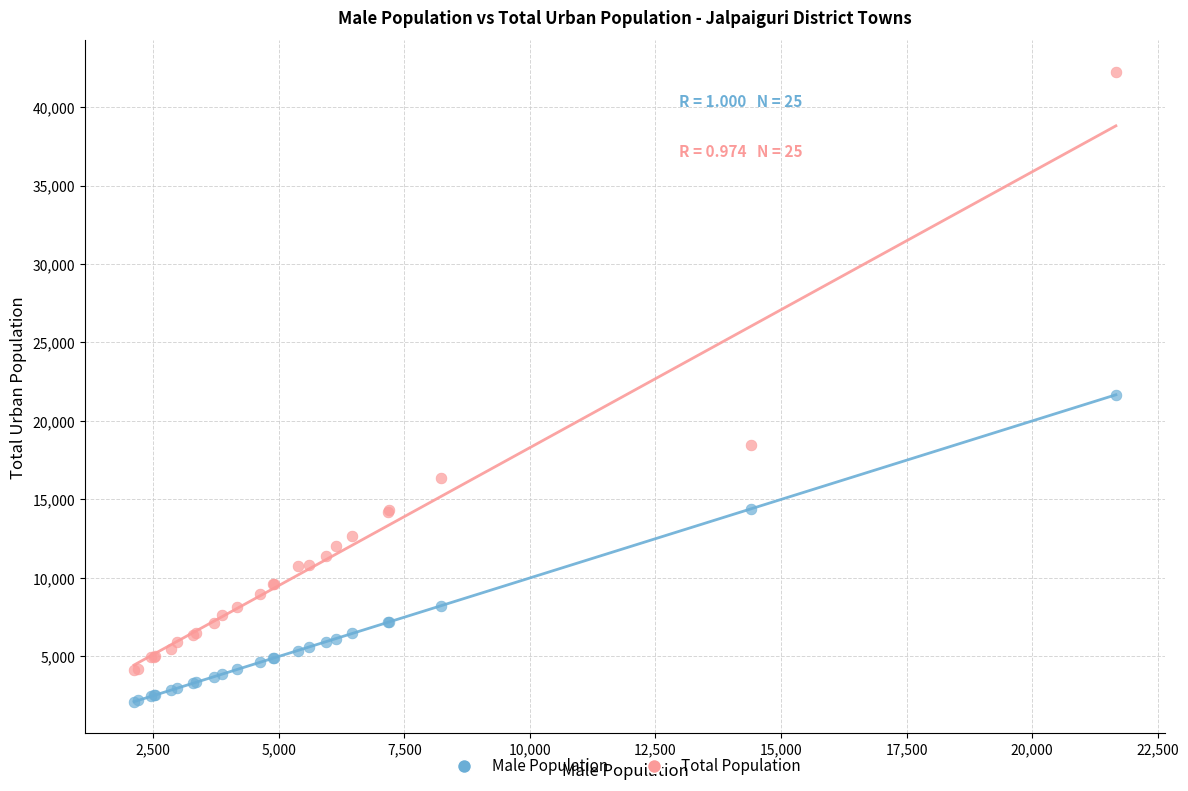

What are all the series names shown in the legend?

Male Population, Total Population